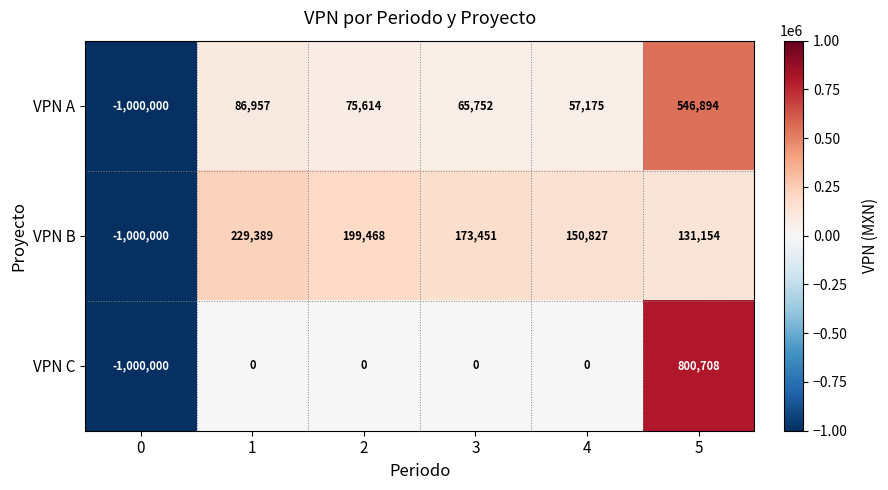

Is the value of VPN C at 3 greater than the value of VPN B at 5?

No